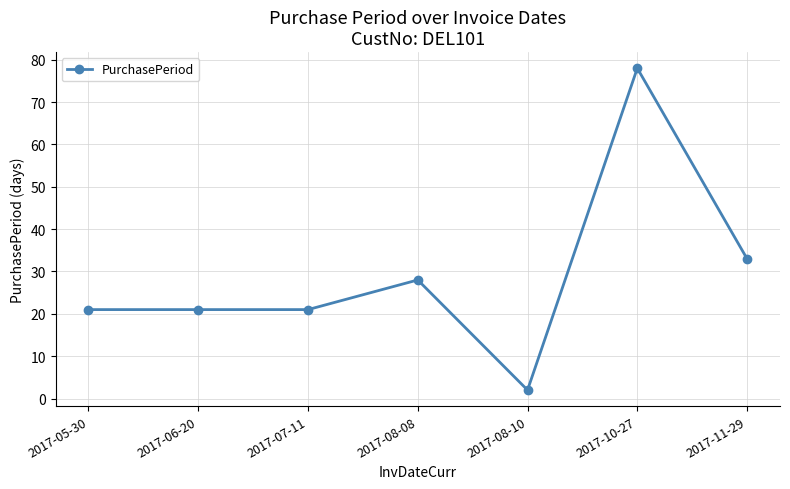

What is the approximate value at 2017-05-30?

21